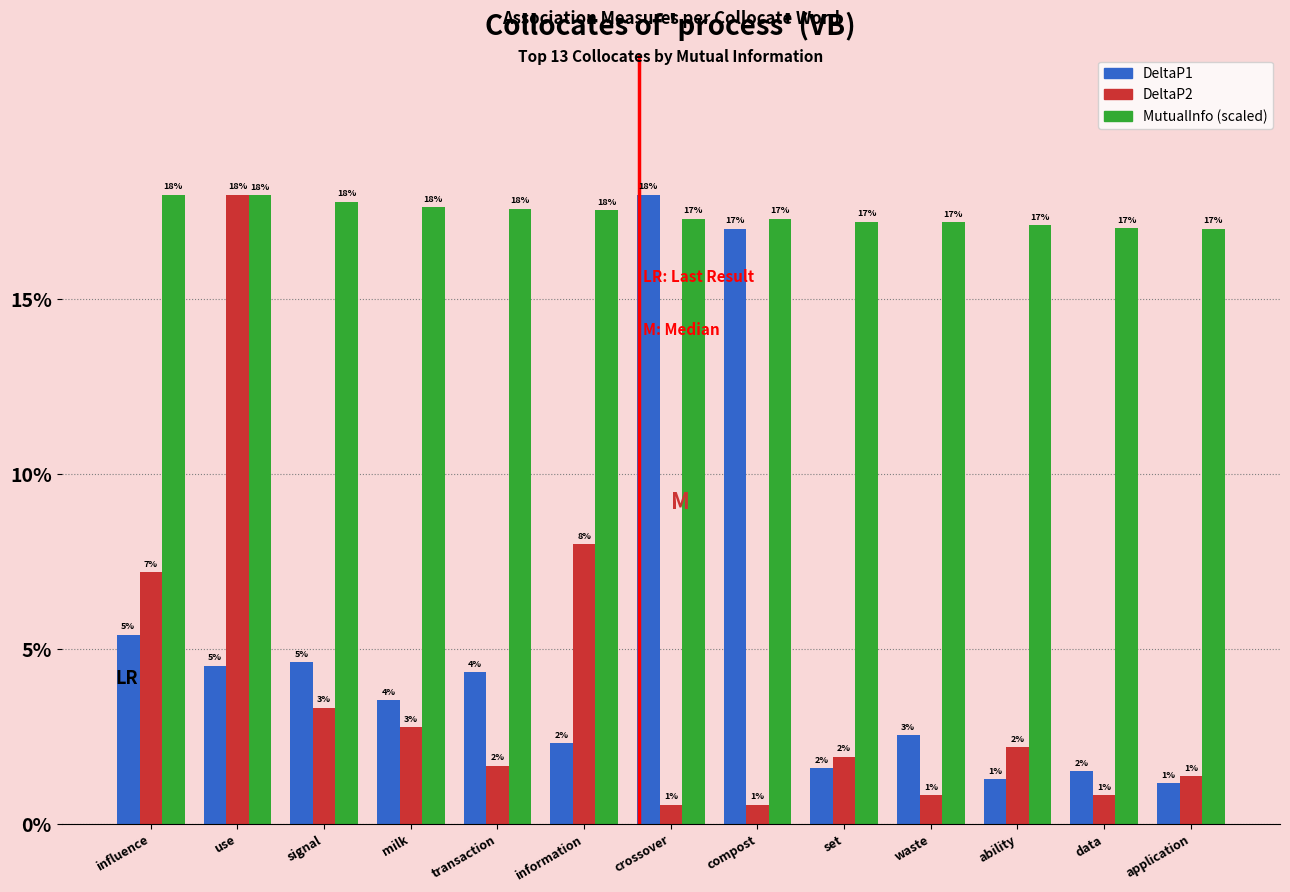

Are the bars grouped side by side (vs. stacked)?

Yes